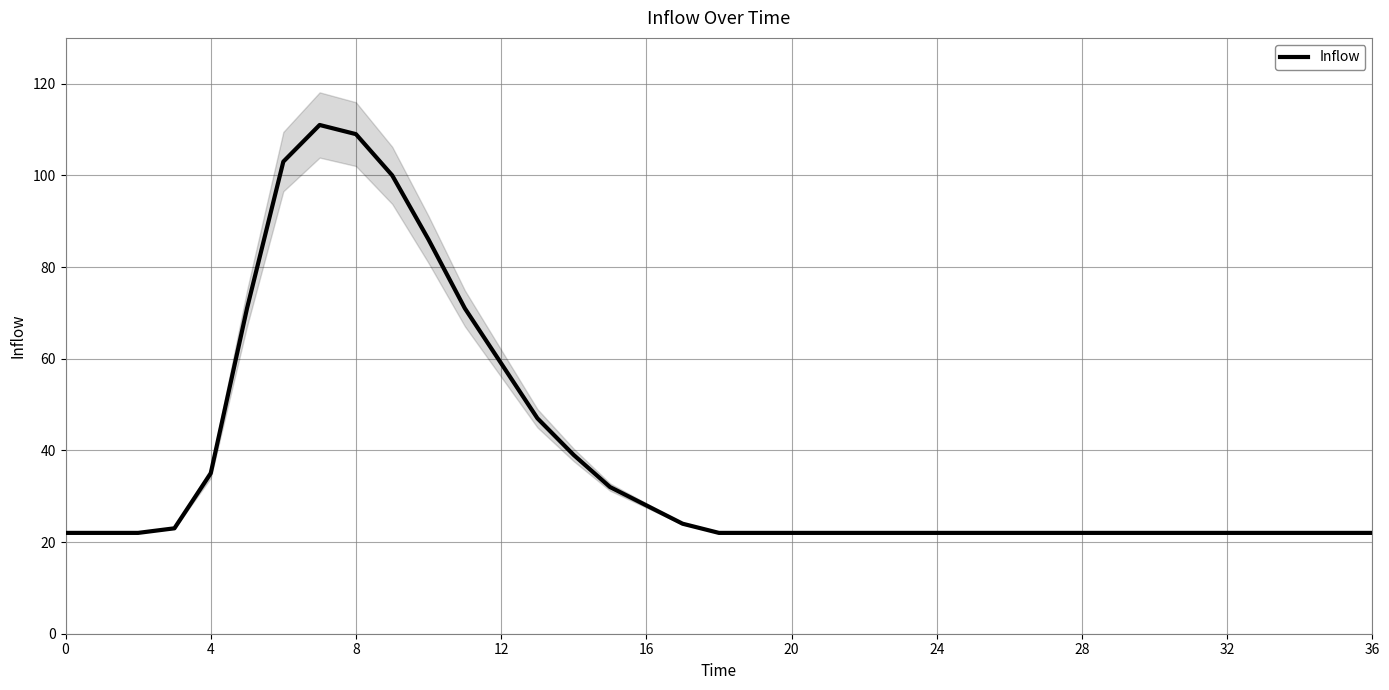

What is the minimum value for Inflow?

22